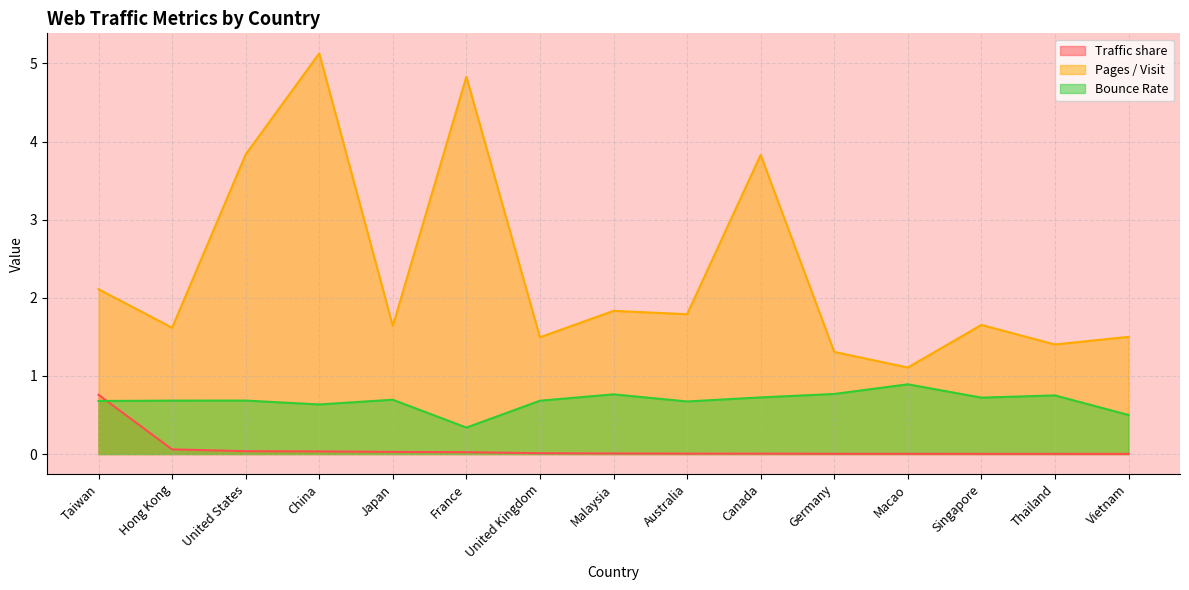

True or false: Bounce Rate and Traffic share intersect in this chart.

True